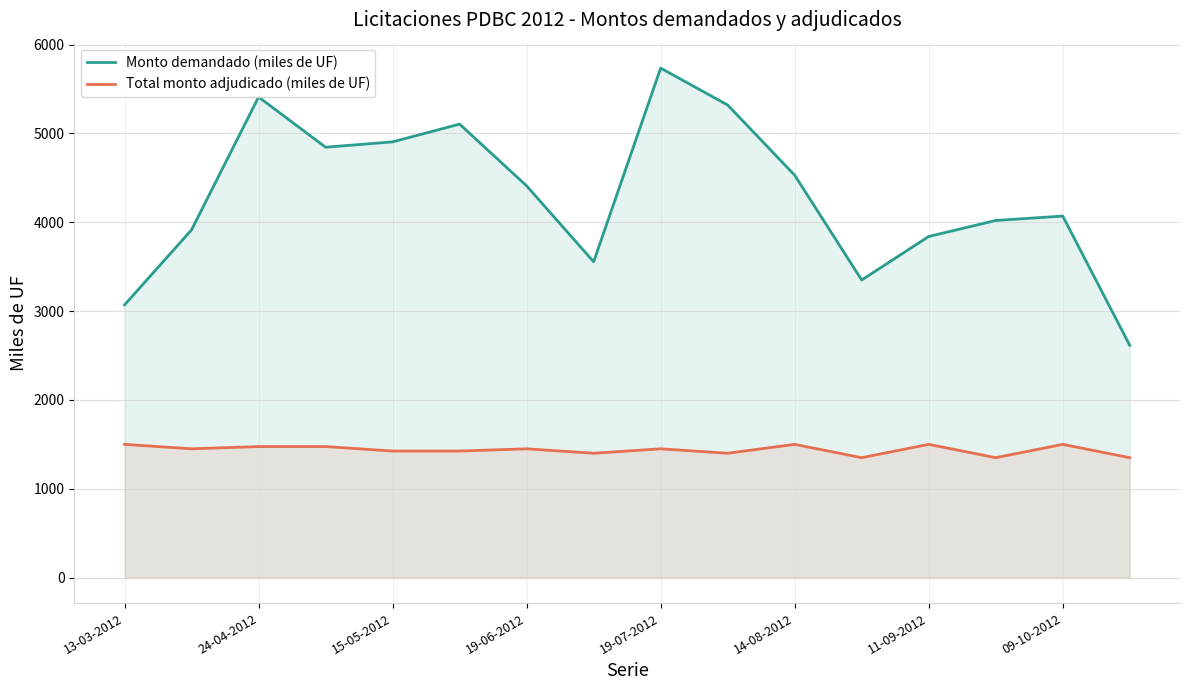

Read the Total monto adjudicado (miles de UF) value at 19-06-2012, to the nearest 50.

1450